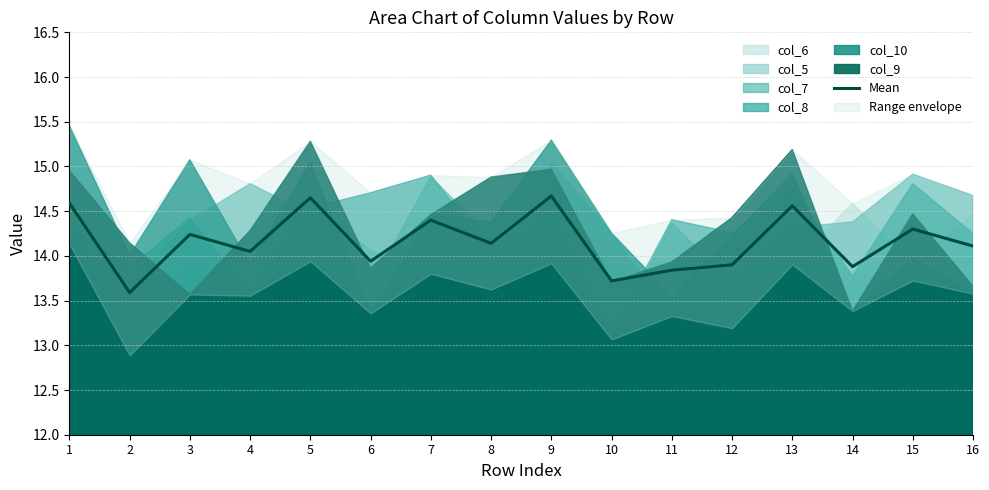

How many lines are shown in the chart?

1